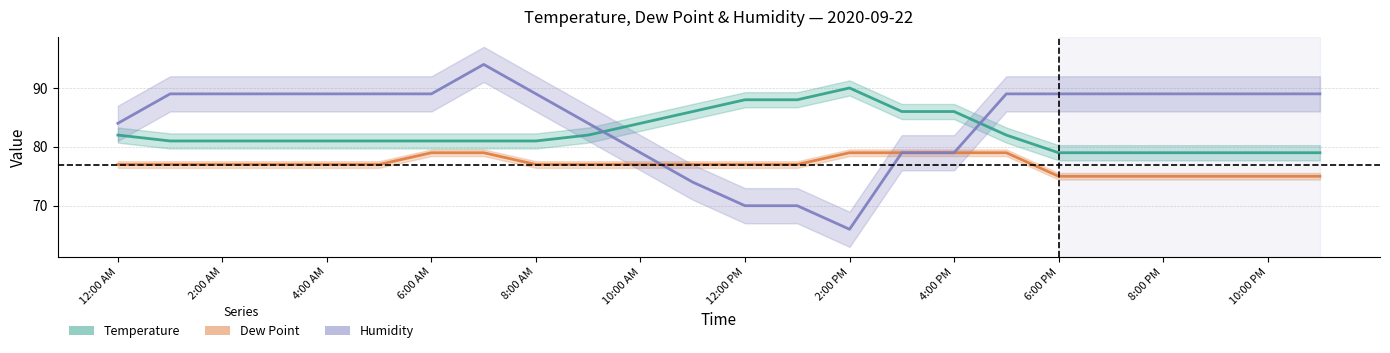

Which has a higher value, 11:00 PM or 9:00 PM?

11:00 PM